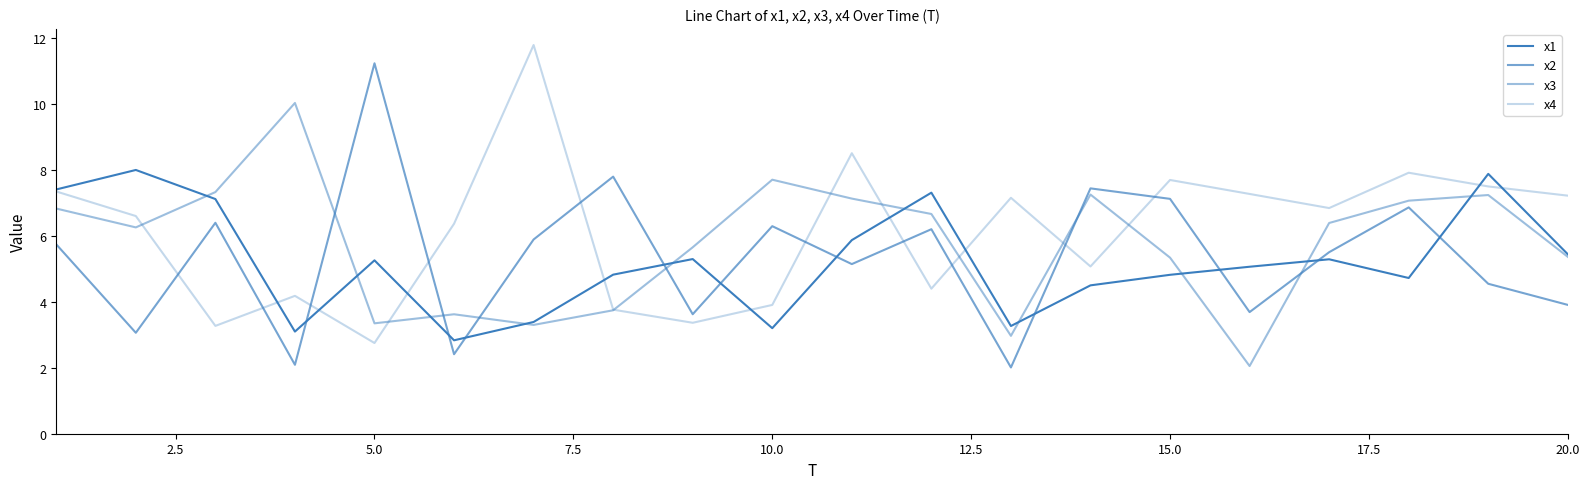

Reading right to left, extract all data points from this chart.

x1: 5.4	7.9	4.7	5.3	5.1	4.8	4.5	3.3	7.3	5.9	3.2	5.3	4.8	3.4	2.8	5.3	3.1	7.1	8.0	7.4
x2: 3.9	4.5	6.9	5.5	3.7	7.1	7.4	2.0	6.2	5.1	6.3	3.6	7.8	5.9	2.4	11.2	2.1	6.4	3.1	5.7
x3: 5.4	7.2	7.1	6.4	2.1	5.3	7.2	3.0	6.7	7.1	7.7	5.6	3.7	3.3	3.6	3.3	10.0	7.3	6.3	6.8
x4: 7.2	7.5	7.9	6.8	7.3	7.7	5.1	7.1	4.4	8.5	3.9	3.4	3.8	11.8	6.4	2.7	4.2	3.3	6.6	7.3